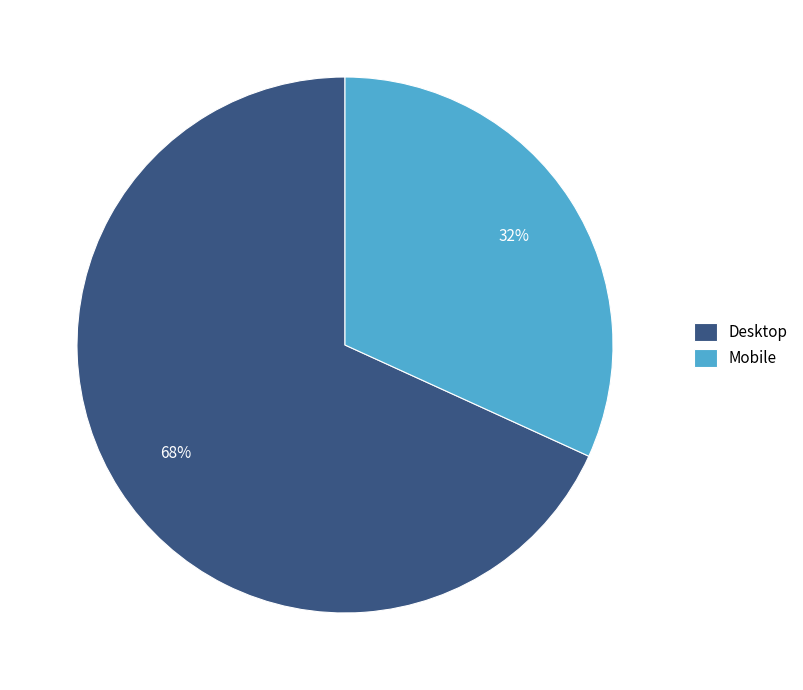

Which slice is the largest?

Desktop